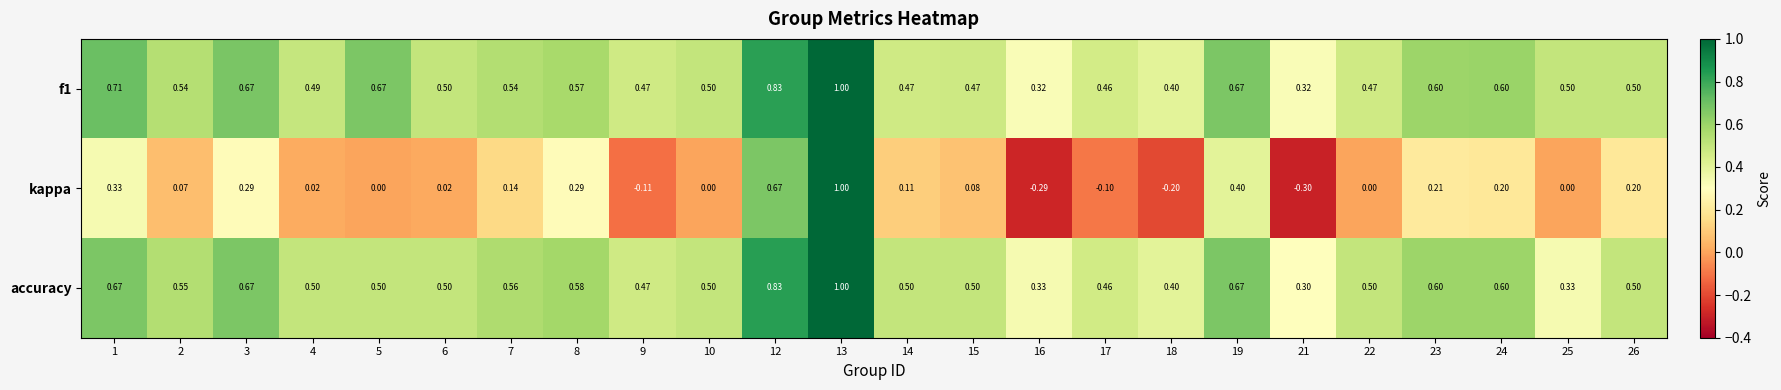

Is the value of kappa at 24 greater than the value of f1 at 14?

No